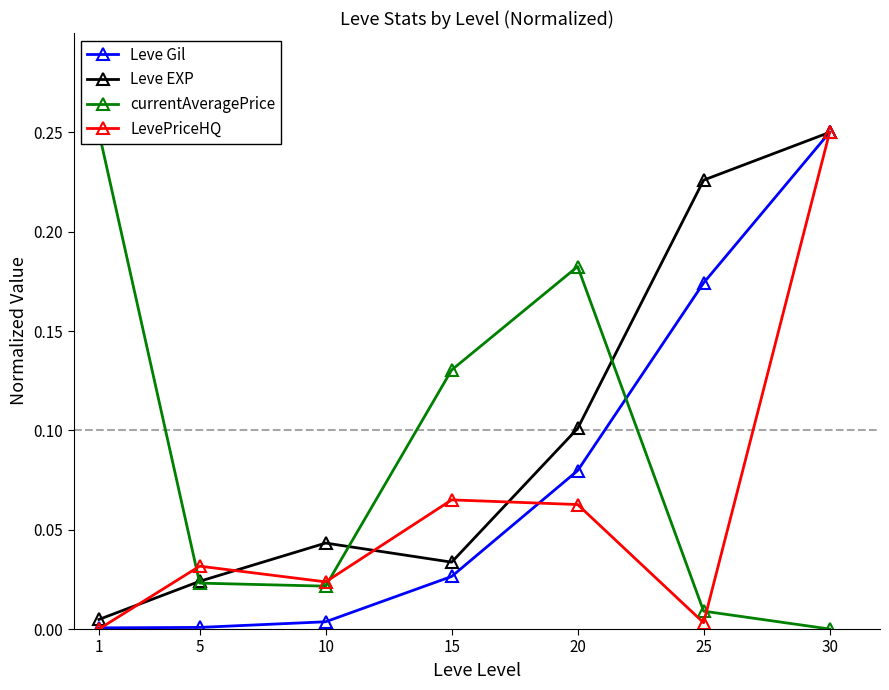

What is the spread (max minus min) of values at 15?

0.1